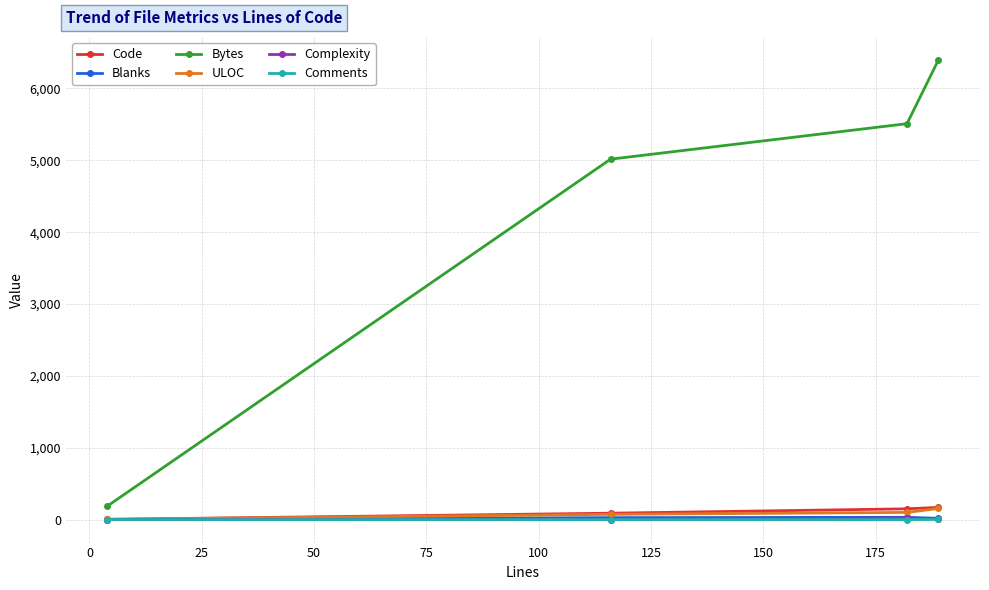

Is this an area chart (filled region under the line)?

No